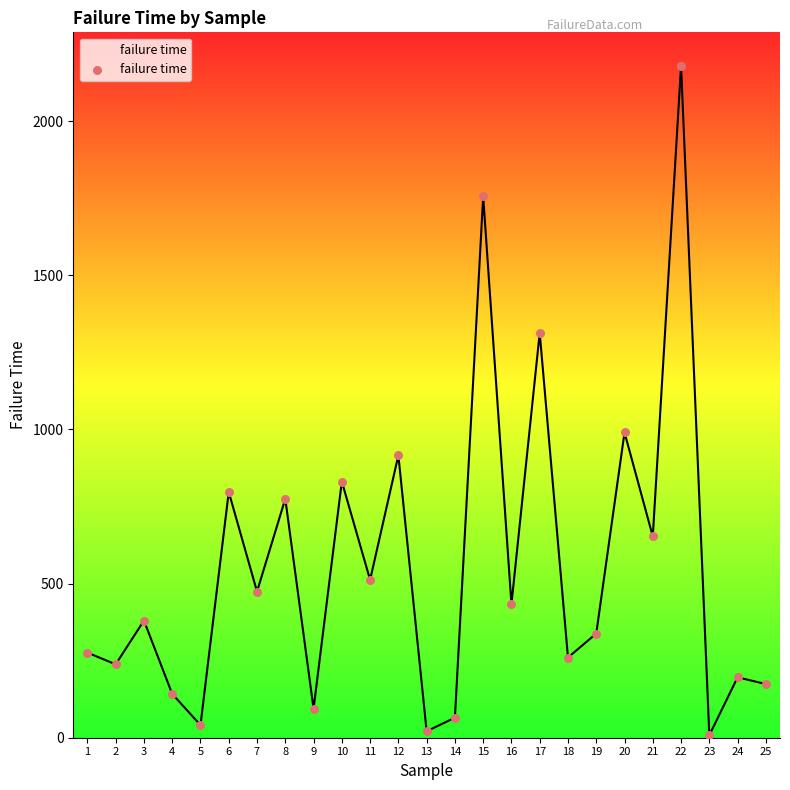

What is the ratio of the value at 15 to the value at 16?

4.1